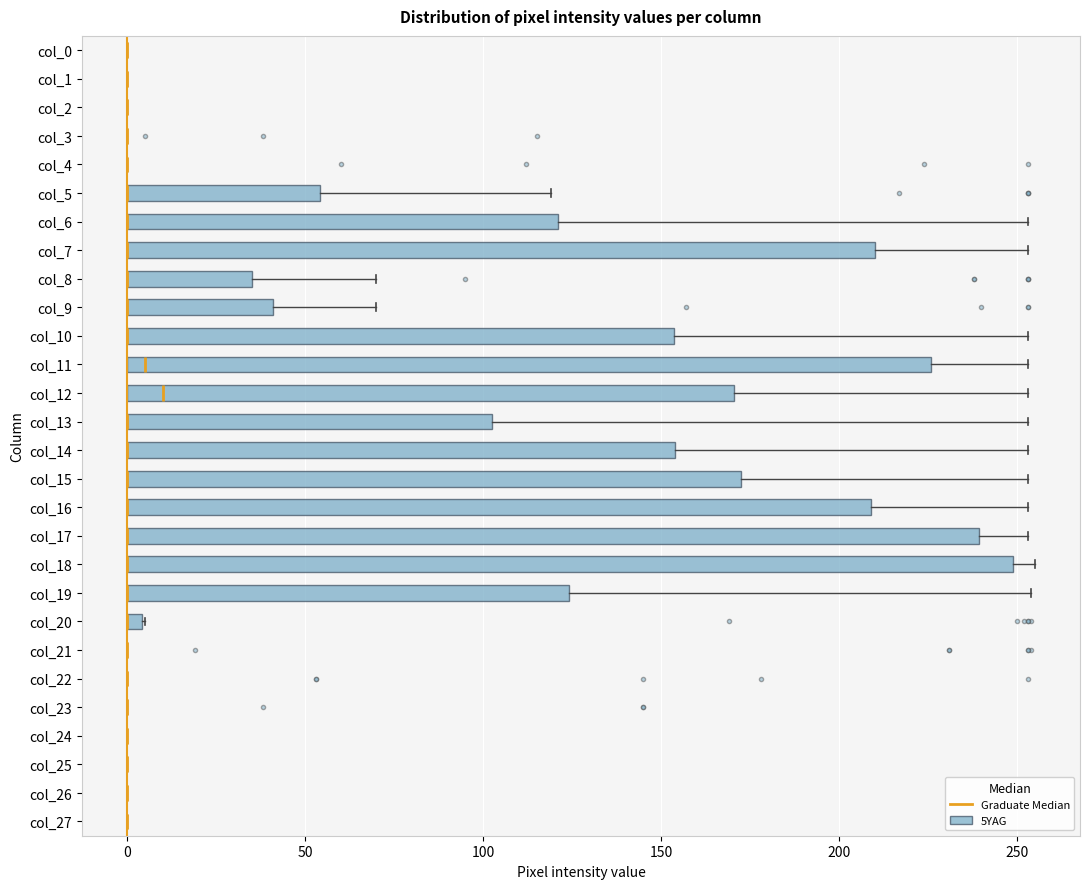

Where is the left edge of the box for col_9 on the x-axis? The values are not printed on the chart, so give them approximately, as read against the axis.

0